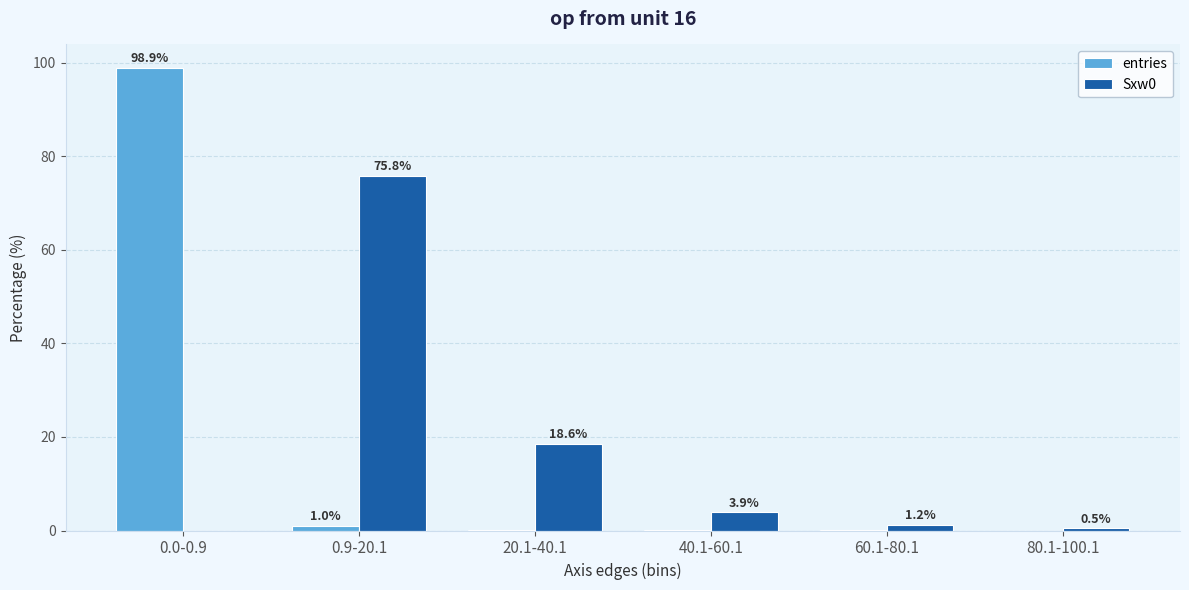

What is the sum of the Sxw0 values at 40.1-60.1 and 0.9-20.1?

79.7